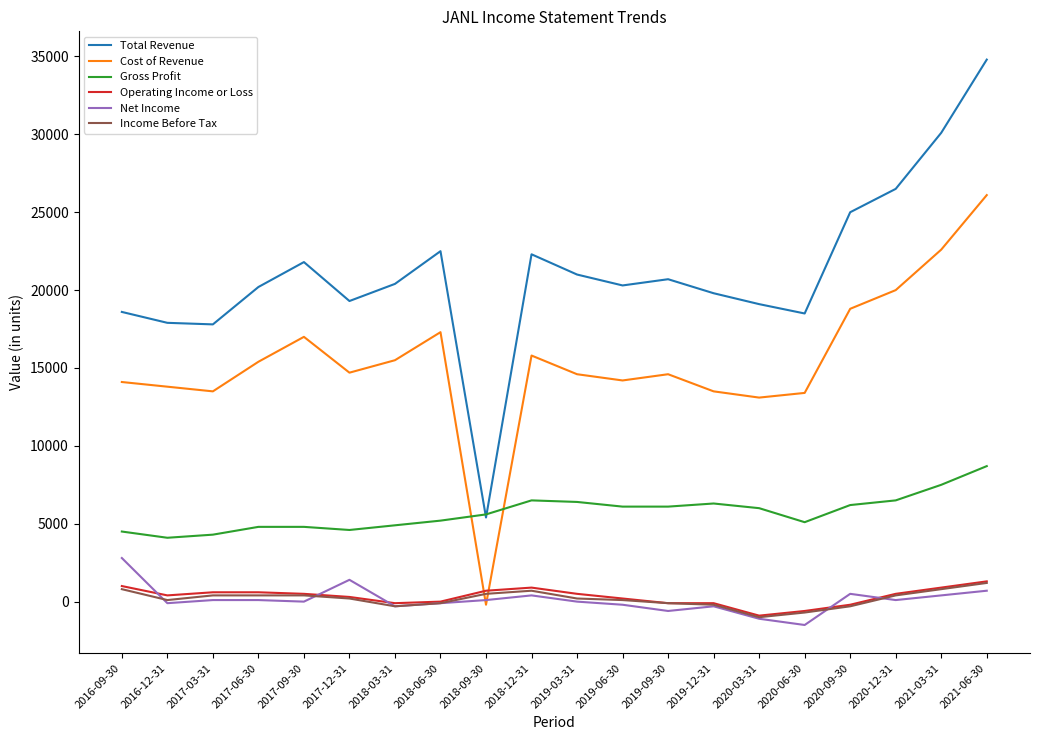

At which label does Operating Income or Loss first exceed 500?

2016-09-30